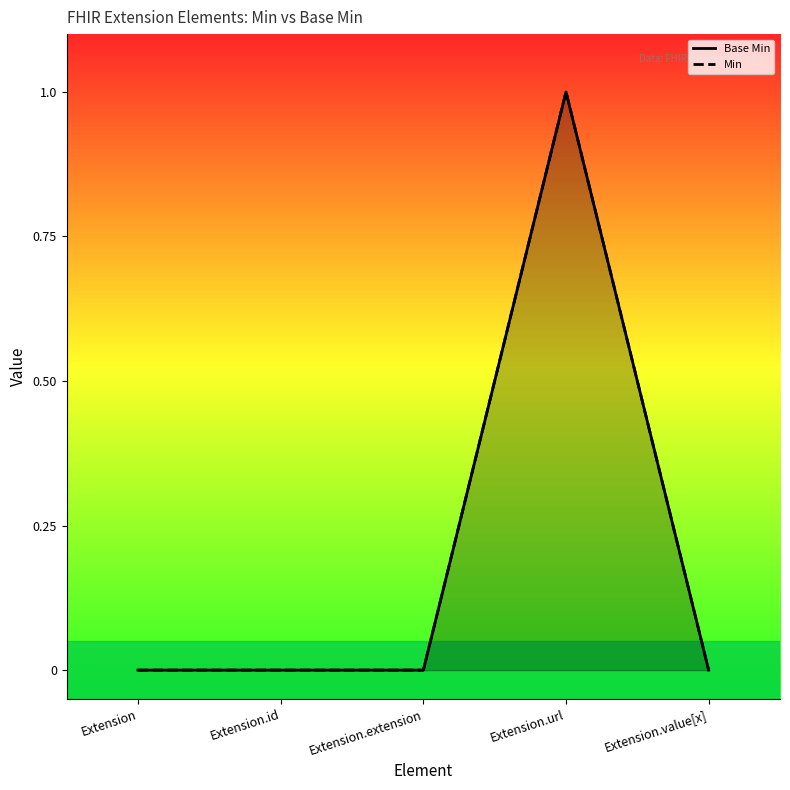

Between Extension.url and Extension.id, which is larger?

Extension.url